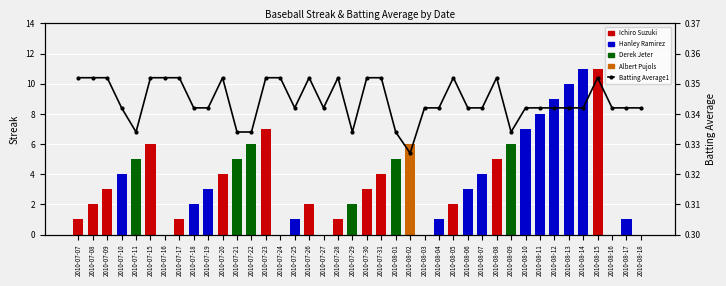

Rank the categories by value from lowest to highest.

2010-08-02, 2010-07-11, 2010-07-21, 2010-07-22, 2010-07-29, 2010-08-01, 2010-08-09, 2010-07-10, 2010-07-18, 2010-07-19, 2010-07-25, 2010-07-27, 2010-08-03, 2010-08-04, 2010-08-06, 2010-08-07, 2010-08-10, 2010-08-11, 2010-08-12, 2010-08-13, 2010-08-14, 2010-08-16, 2010-08-17, 2010-08-18, 2010-07-07, 2010-07-08, 2010-07-09, 2010-07-15, 2010-07-16, 2010-07-17, 2010-07-20, 2010-07-23, 2010-07-24, 2010-07-26, 2010-07-28, 2010-07-30, 2010-07-31, 2010-08-05, 2010-08-08, 2010-08-15